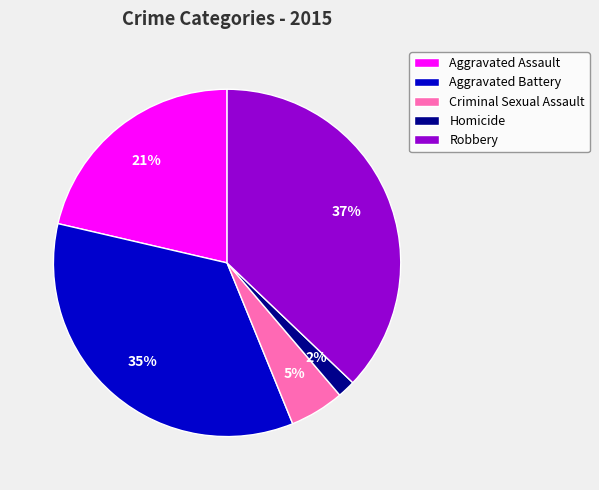

Is the sum of Criminal Sexual Assault and Aggravated Assault greater than half?

No